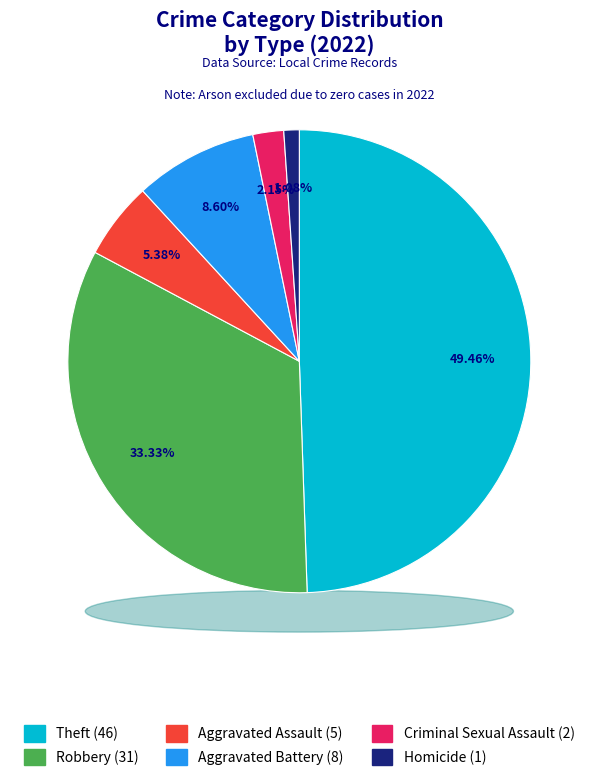

To the nearest percent, what is the combined percentage of Theft and Homicide?

51%